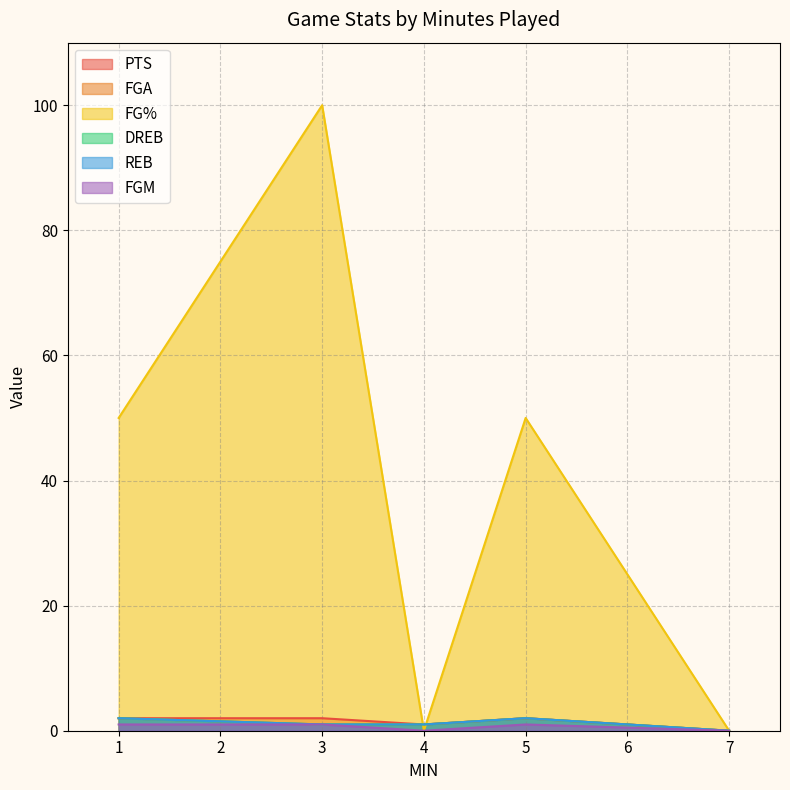

Which category has the lowest value in the PTS series?

7